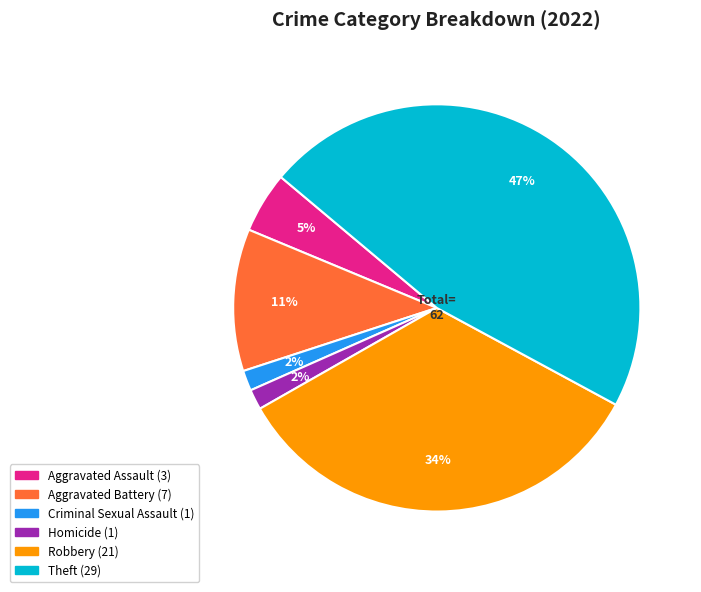

Is there a majority slice in this chart?

No